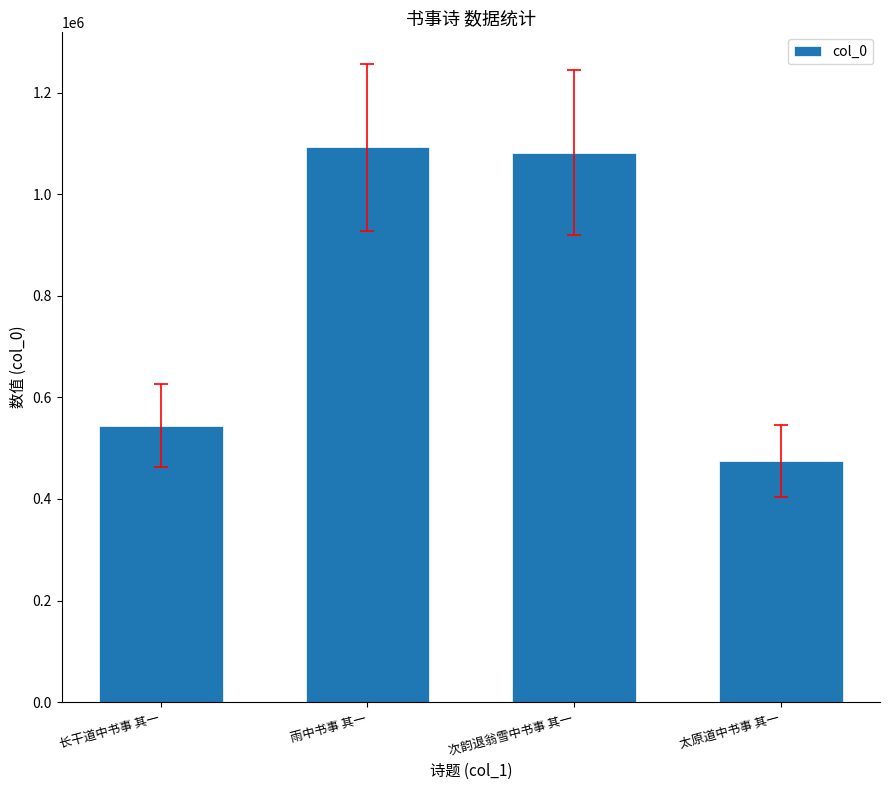

How many values are below 1081595?

2